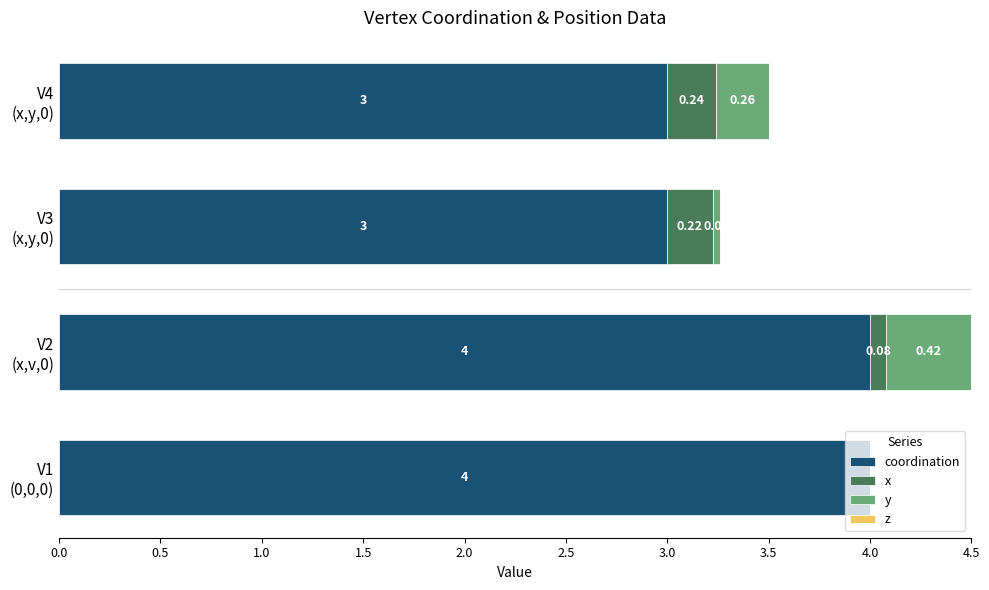

Count the number of data series in this chart.

3